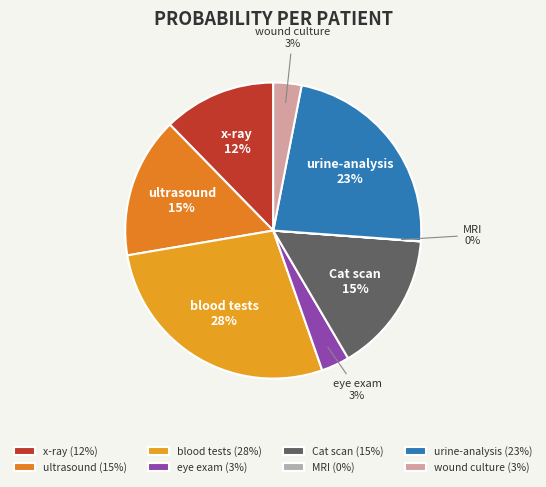

The blood tests slice represents 16% of the pie. True or false?

False